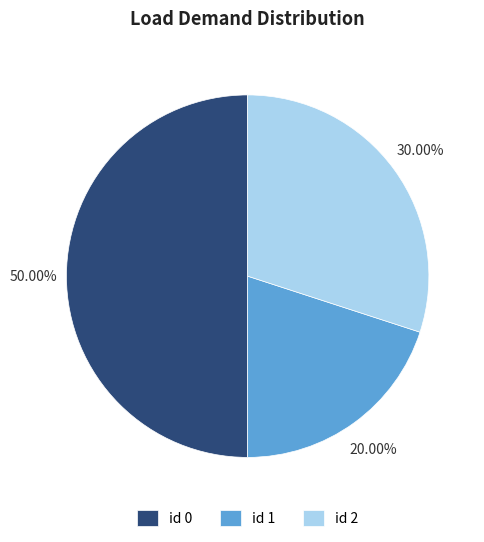

Which slice is the smallest?

id 1